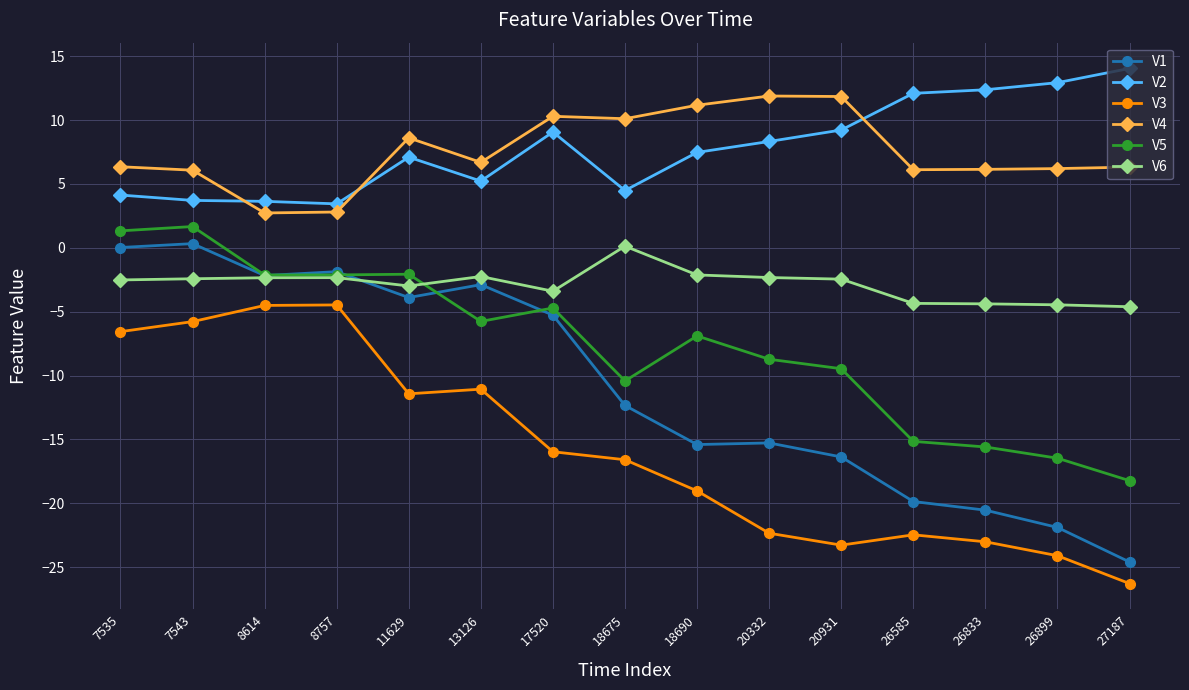

The V6 series shows -2.3 at 8757. True or false?

True